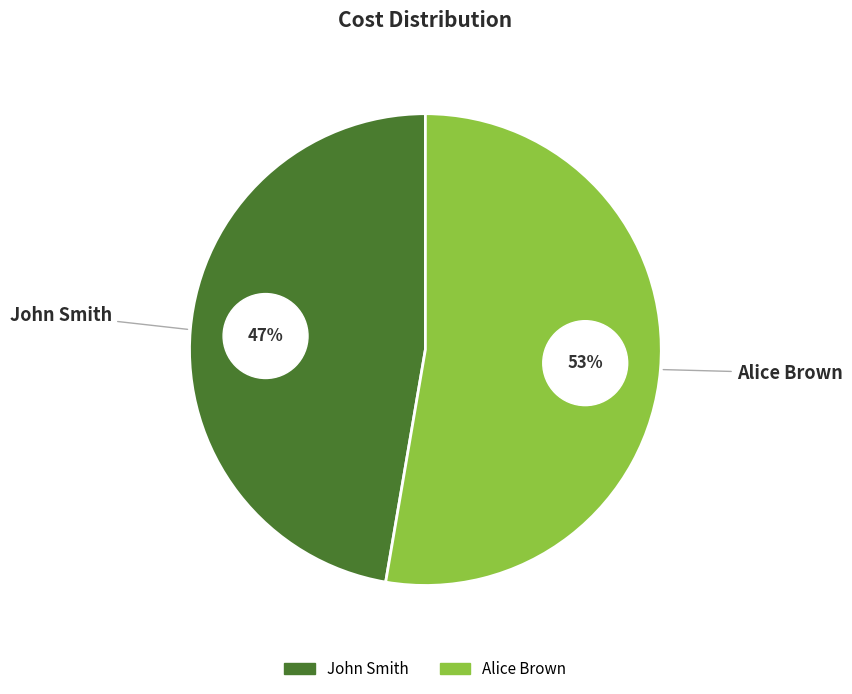

Approximately how many times larger is the value at Alice Brown compared to John Smith?

1.1